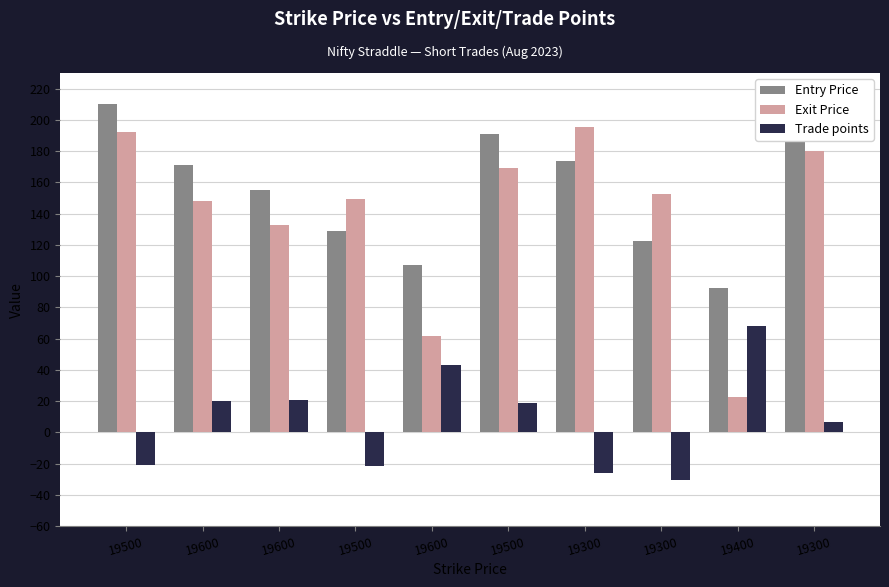

Rank the series by their maximum value, from lowest to highest.

Trade points, Exit Price, Entry Price